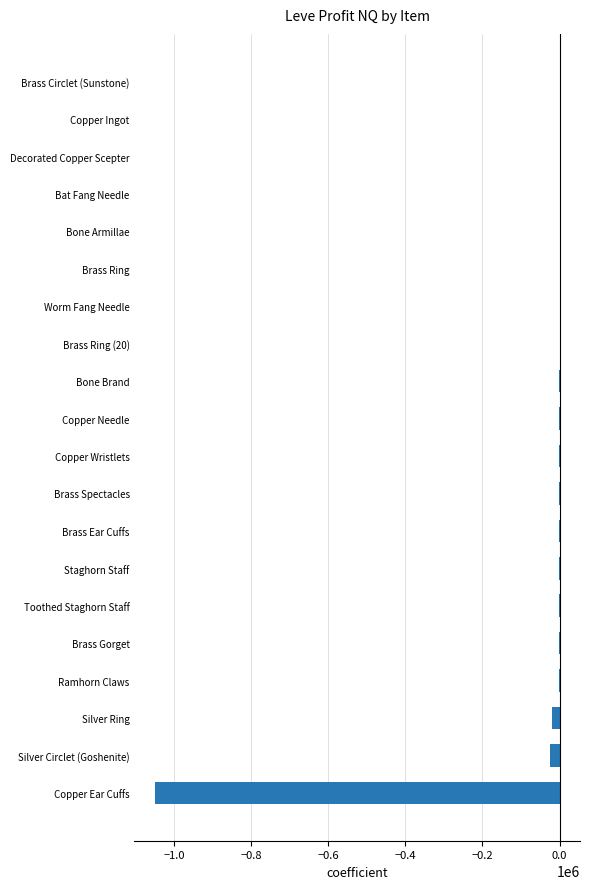

What is the sum of all values?

-1102134